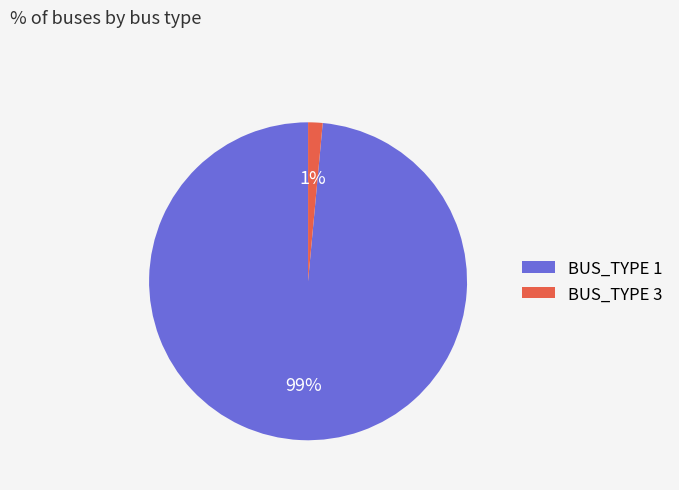

Count the number of slices in the pie.

2